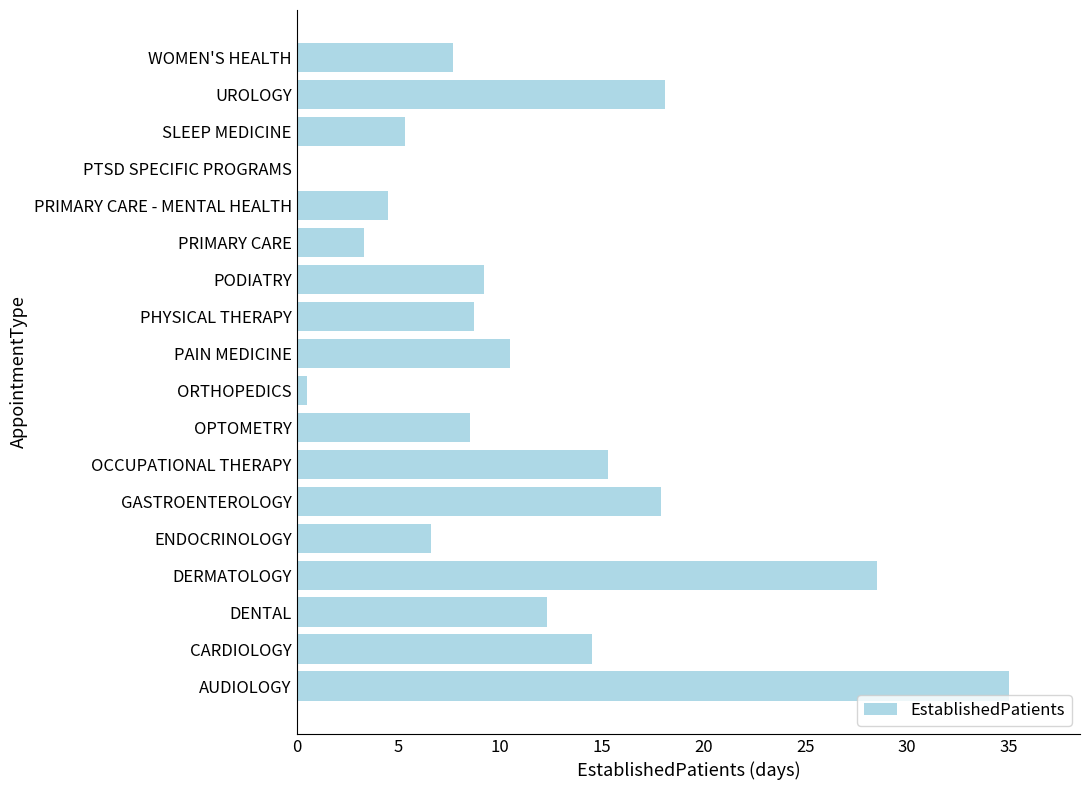

What is the change in value from PODIATRY to WOMEN'S HEALTH?

-1.5